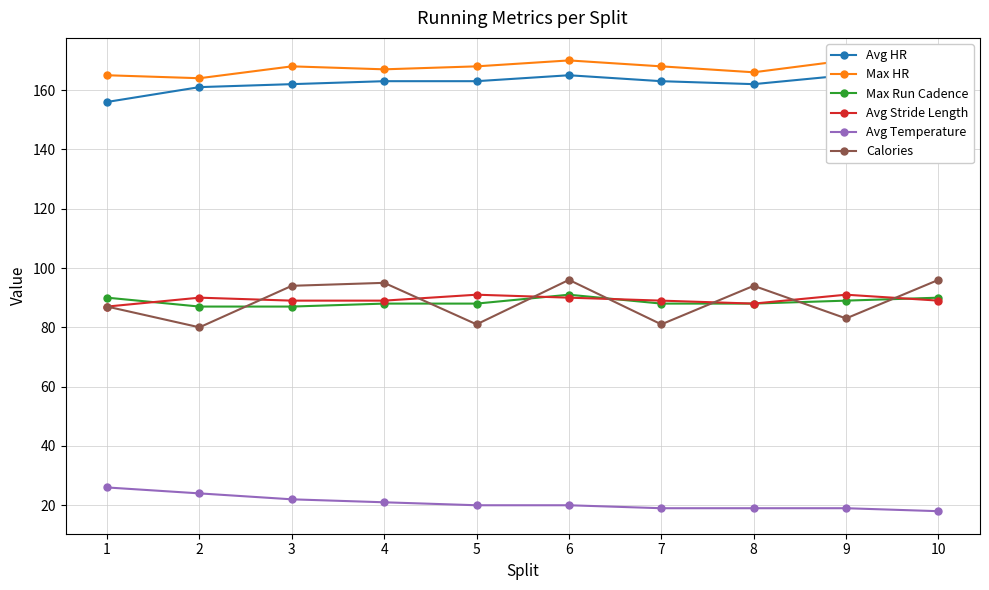

What is the spread (max minus min) of values at 10?

150